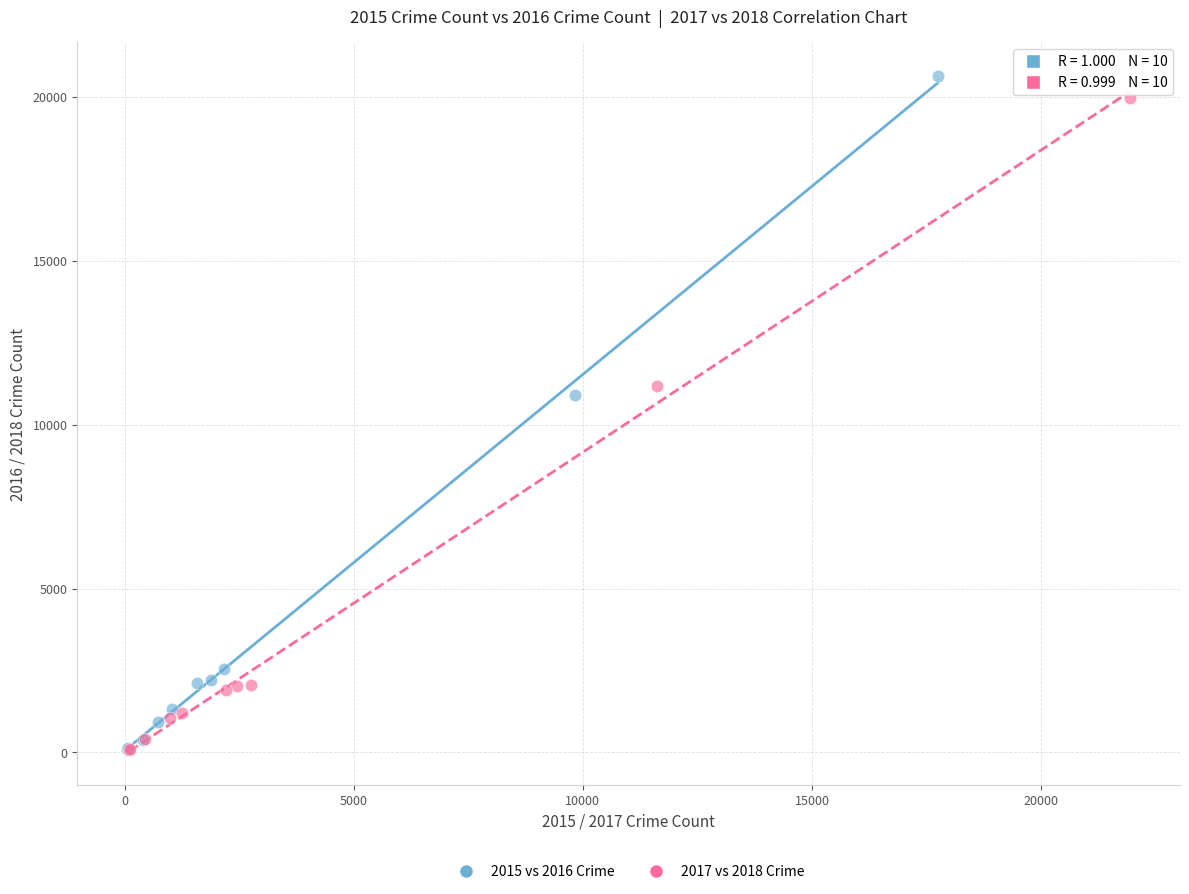

What are all the series names shown in the legend?

2015 vs 2016 Crime, 2017 vs 2018 Crime